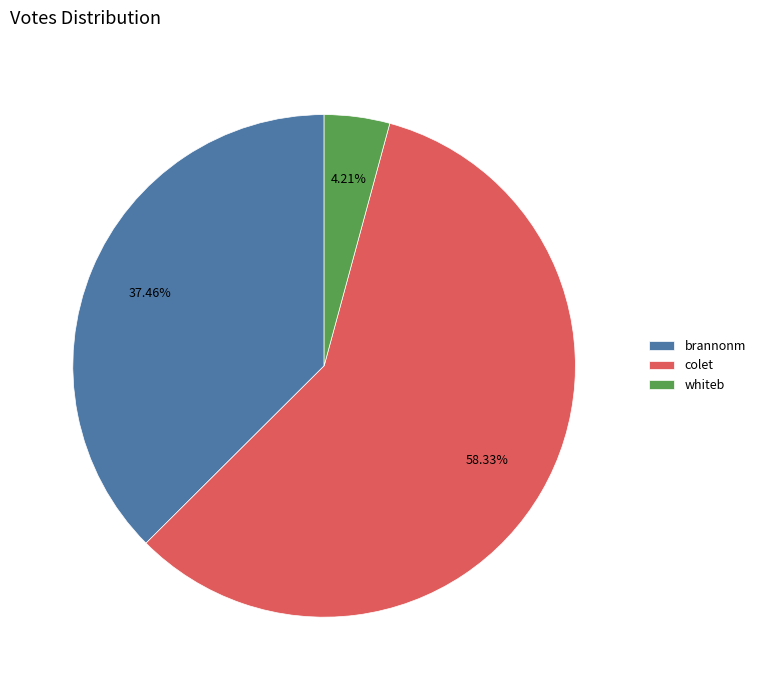

What percentage is the brannonm slice, to the nearest percent?

37%